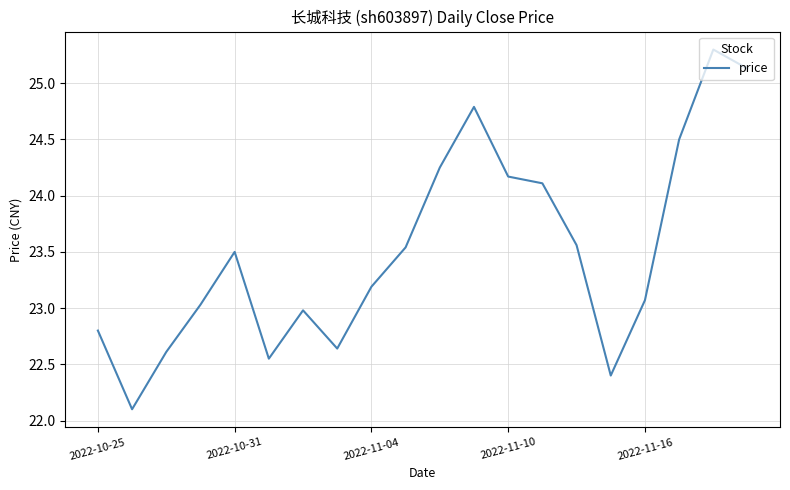

How many interior local valleys (lower than both neighbors) does the data have?

4